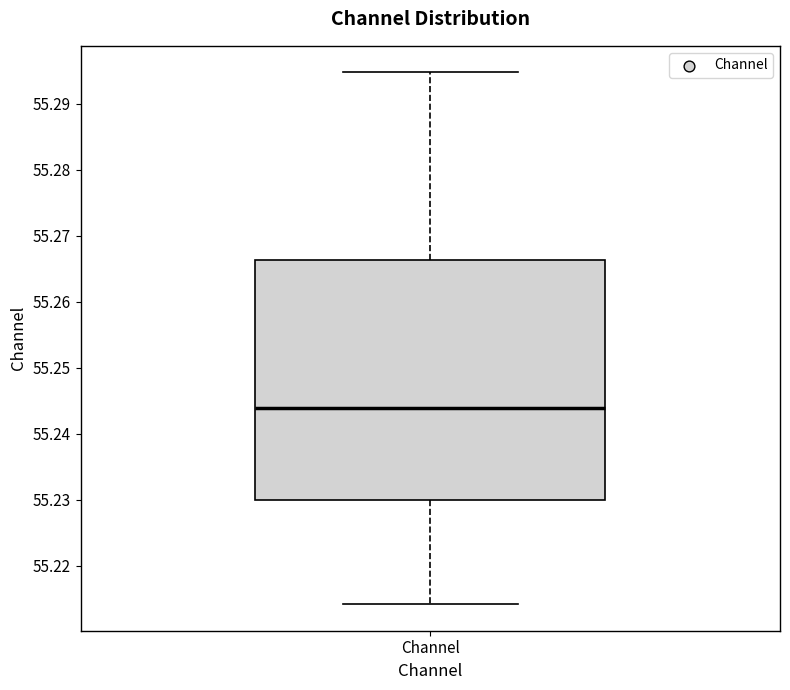

Where does the median line of the box for Channel sit on the y-axis? The values are not printed on the chart, so give them approximately, as read against the axis.

55.244